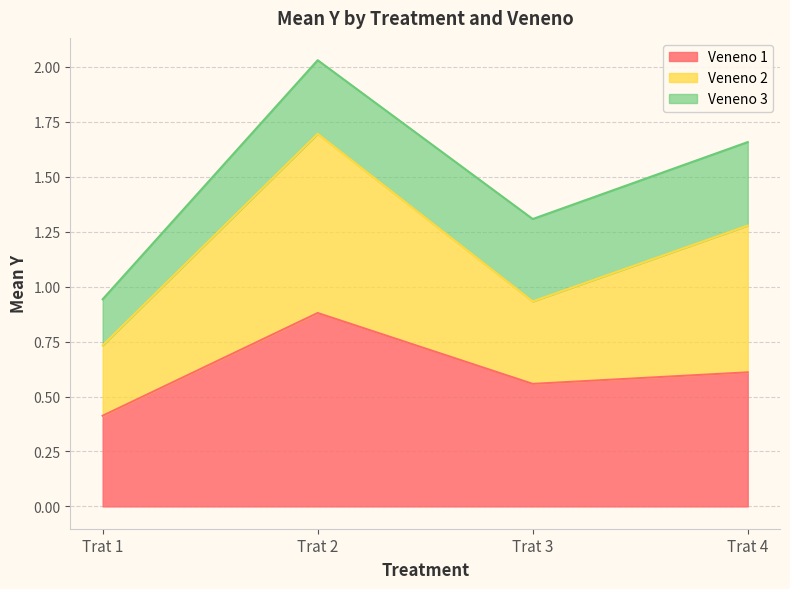

What is the average value of the Veneno 1 series?

0.6